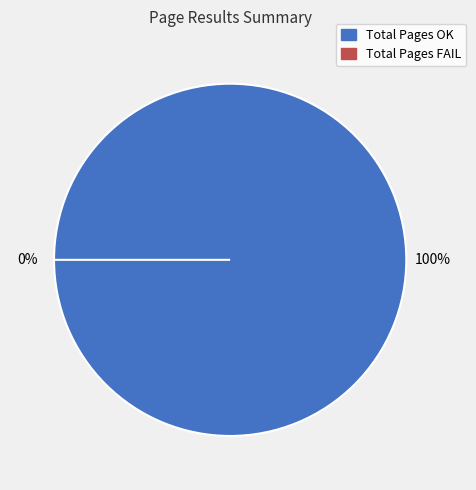

Which has a higher value, Total Pages FAIL or Total Pages OK?

Total Pages OK